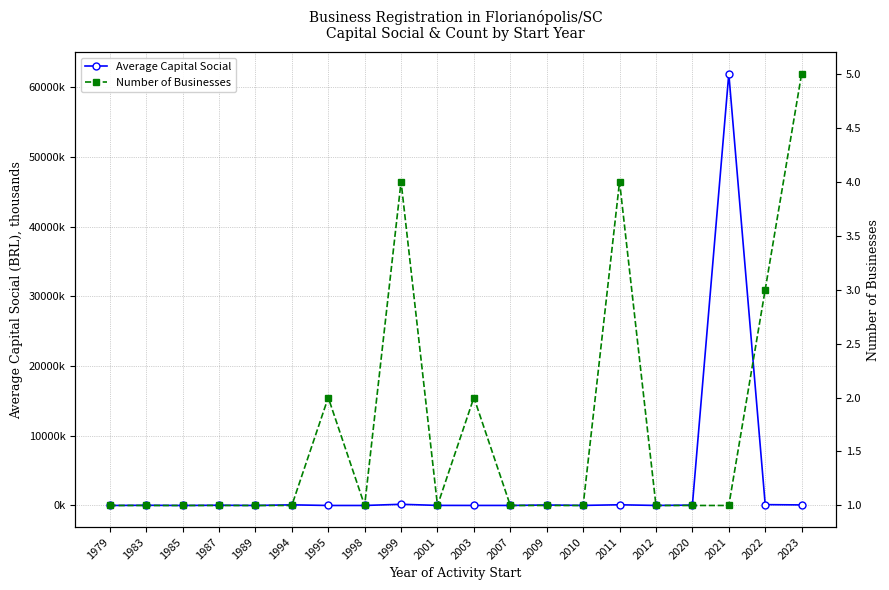

How many times do Number of Businesses and Average Capital Social cross each other?

7